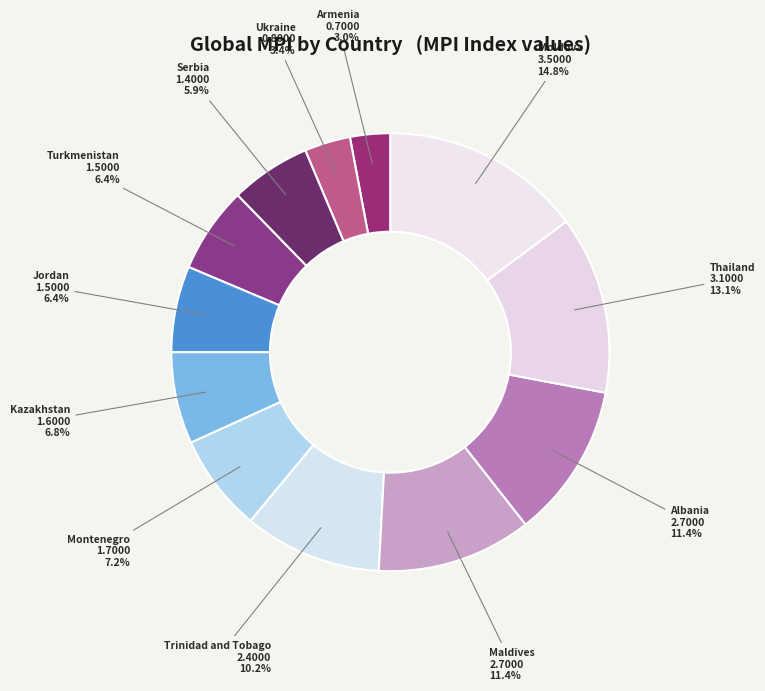

What is the largest slice in the pie chart?

Moldova